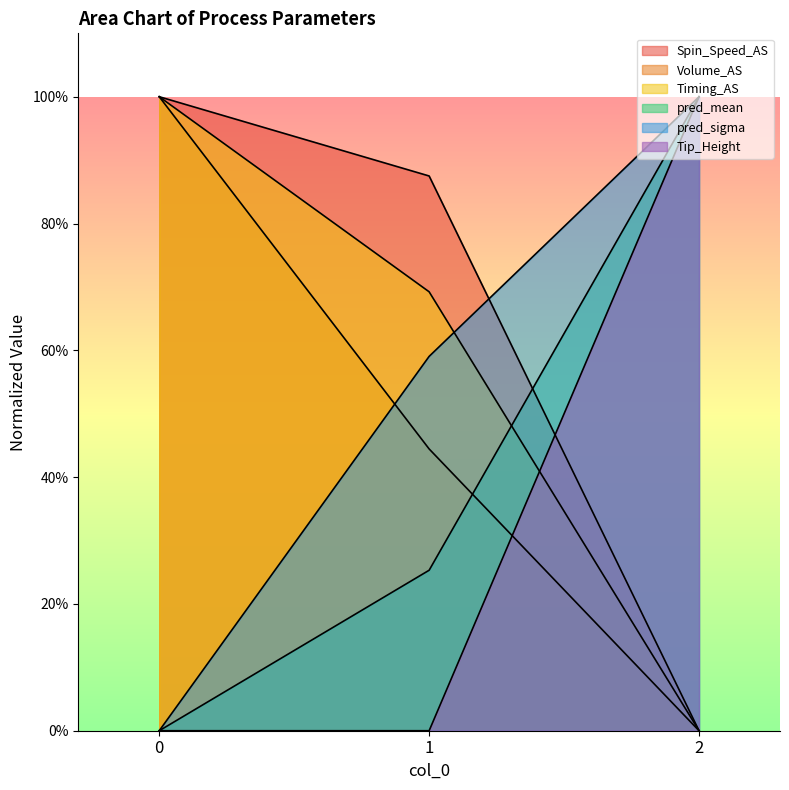

The Tip_Height series shows -61.3 at 0. True or false?

False